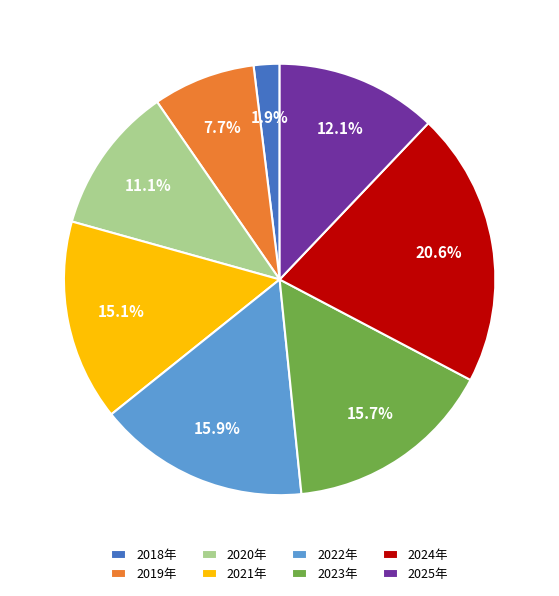

Combined, do 2025年 and 2019年 account for over 50%?

No